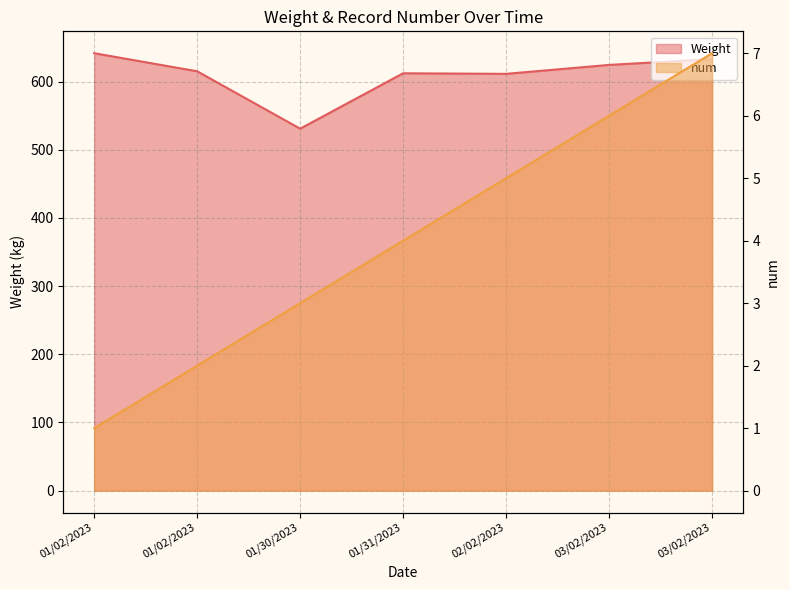

What is the label of the 6th point from the right?

01/02/2023